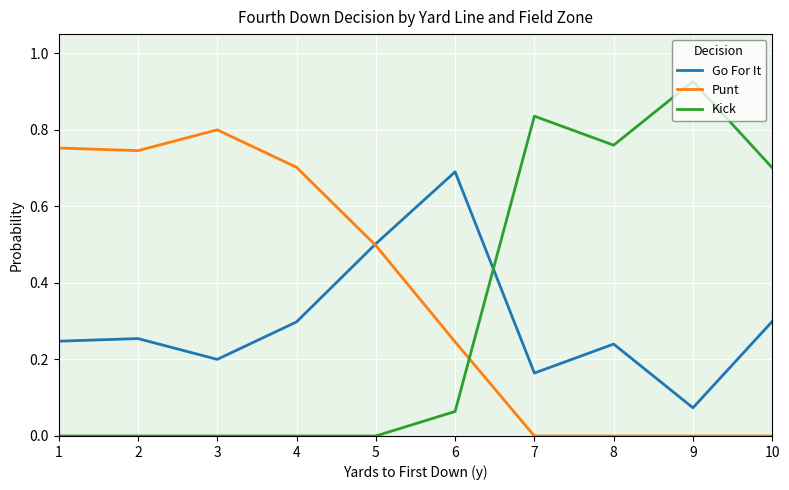

True or false: Kick and Go For It cross at least once.

True